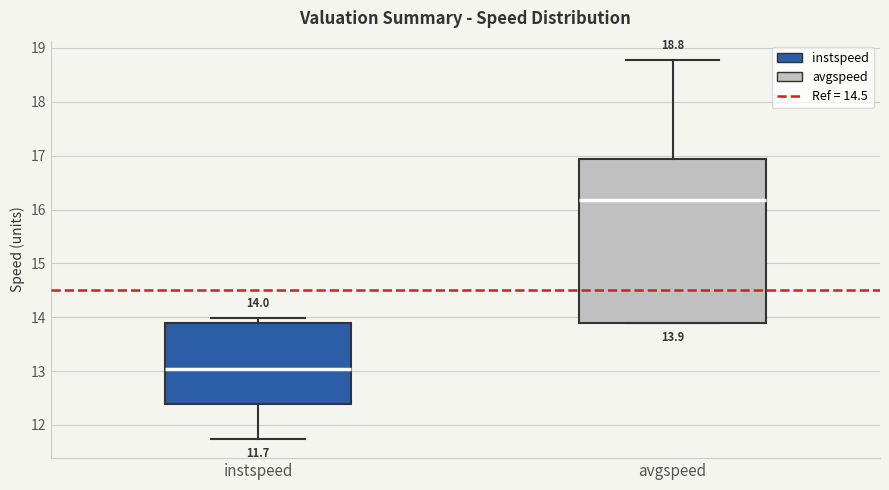

Which box is the tallest, from its lower edge to its upper edge?

avgspeed